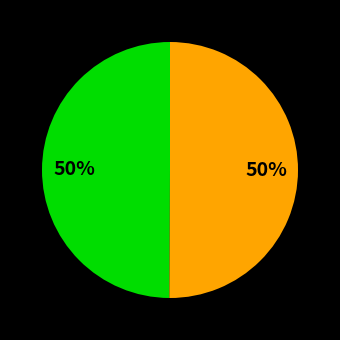

To the nearest percent, what is the average slice percentage?

50%